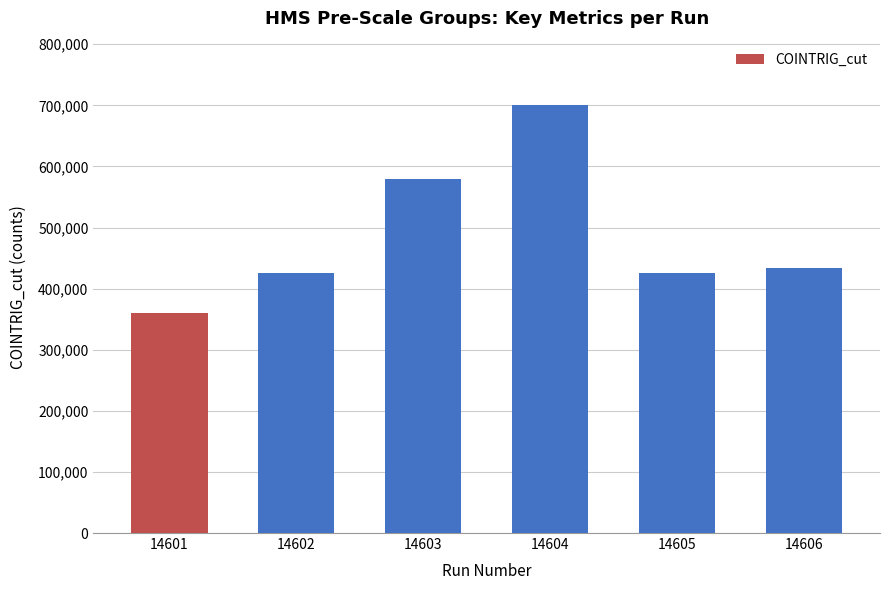

What is the difference between the maximum and second lowest values?

275700